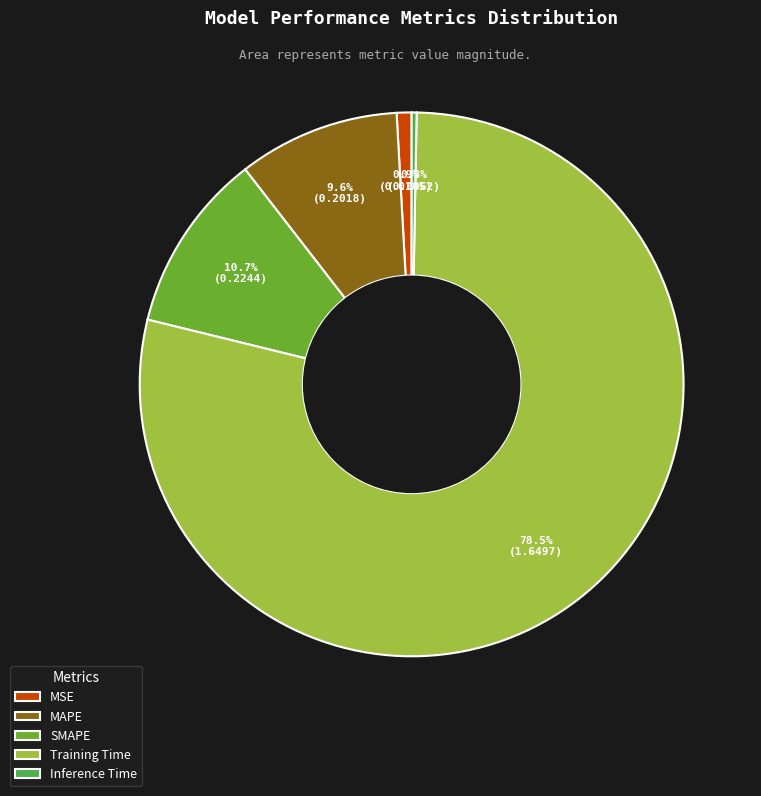

Is Inference Time the majority of the pie?

No